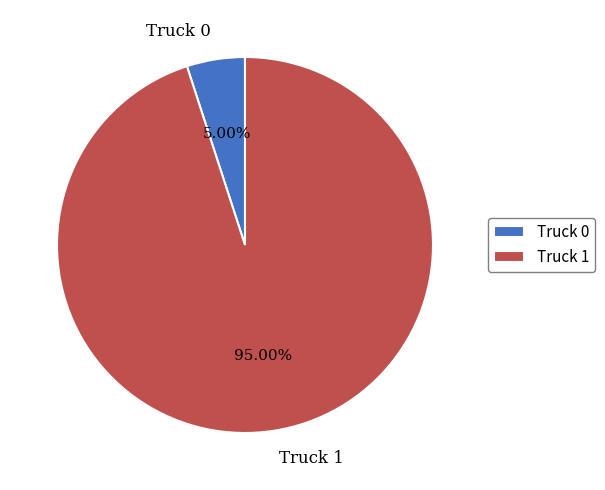

Which has a higher value, Truck 1 or Truck 0?

Truck 1